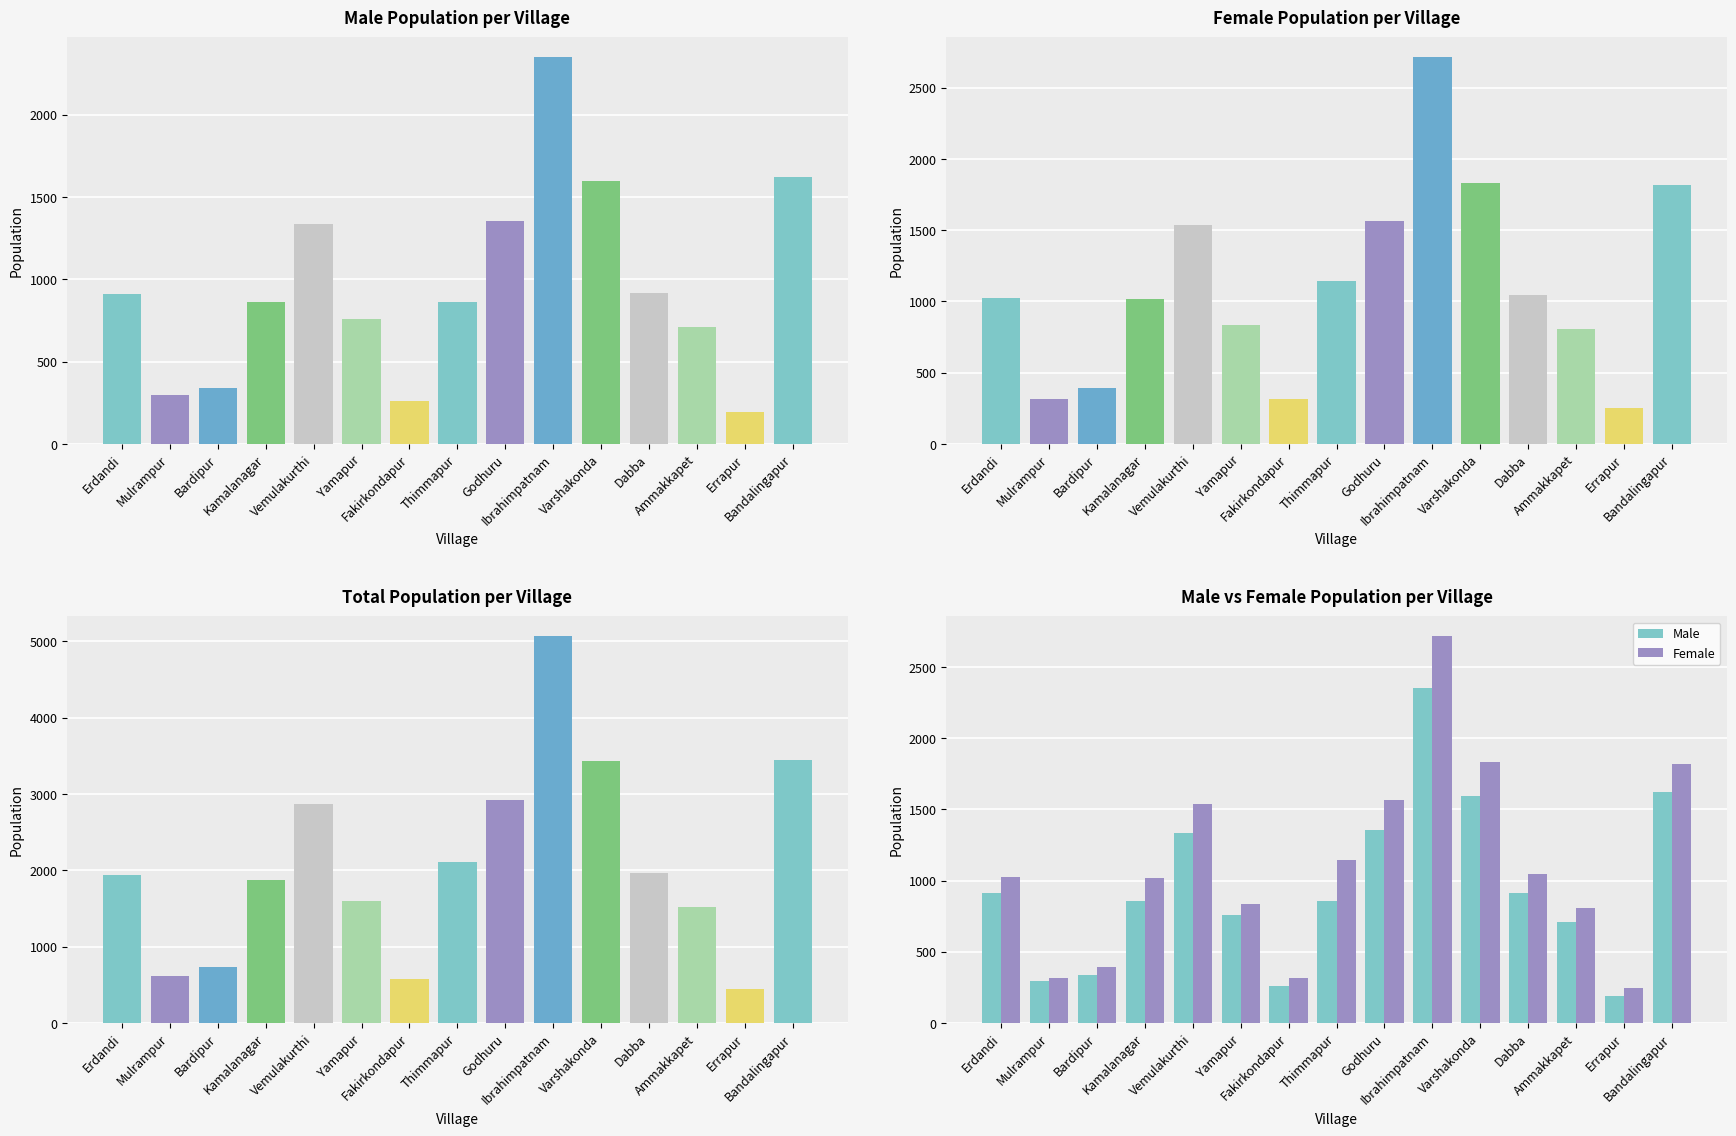

Are the bars grouped side by side (vs. stacked)?

Yes